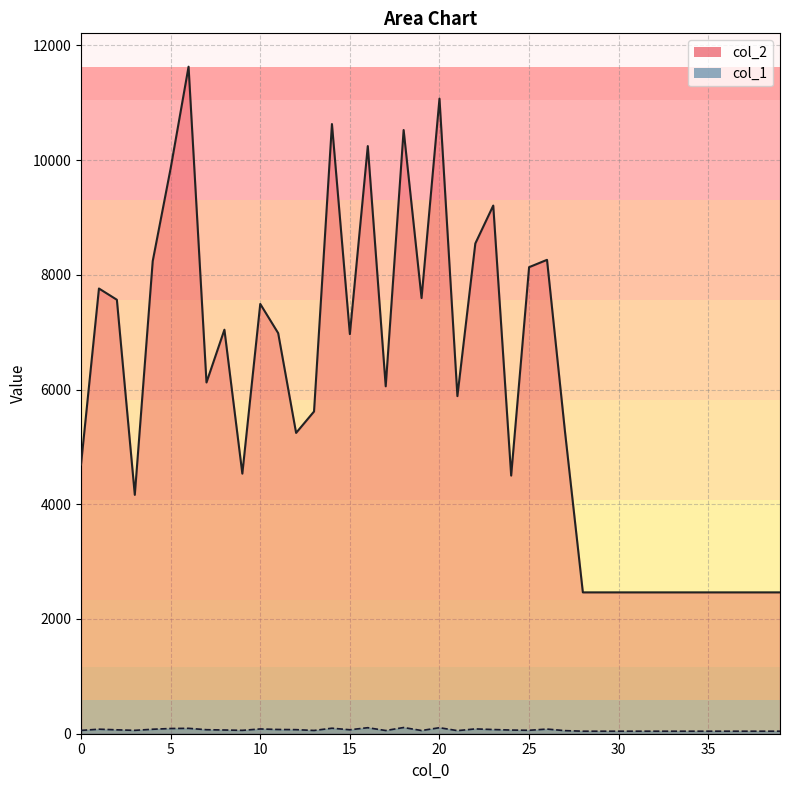

Reading left to right, list all the values displayed in this chart.

col_2: 4694	7761	7565	4164	8239	9856	11628	6123	7043	4534	7492	6983	5244	5617	10628	6966	10244	6056	10524	7595	11071	5885	8546	9207	4500	8133	8261	5274	2464	2464	2464	2464	2464	2464	2464	2464	2464	2464	2464	2464
col_1: 58	79	68	59	78	91	94	70	65	59	83	74	71	57	96	69	105	56	108	56	105	54	84	73	64	60	81	54	44	44	44	44	44	44	44	44	44	44	44	44